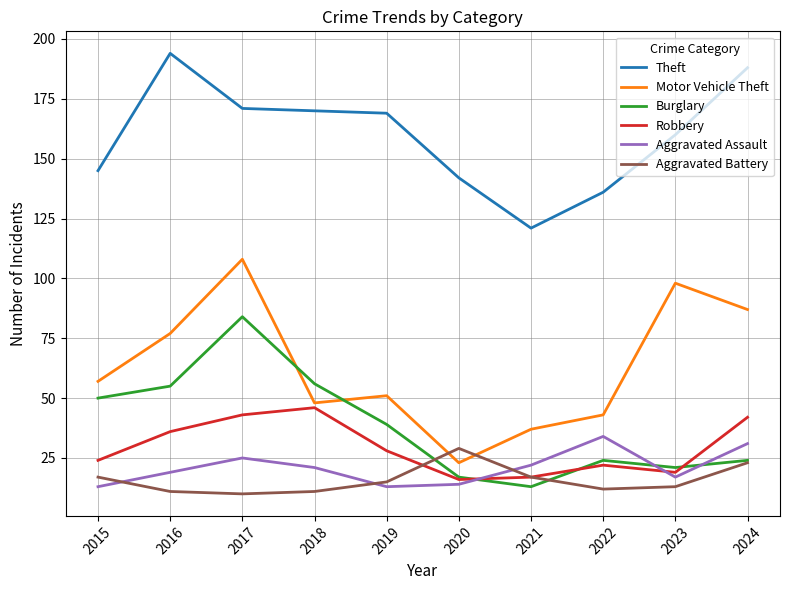

True or false: Aggravated Assault has more than 0 interior local peaks.

True